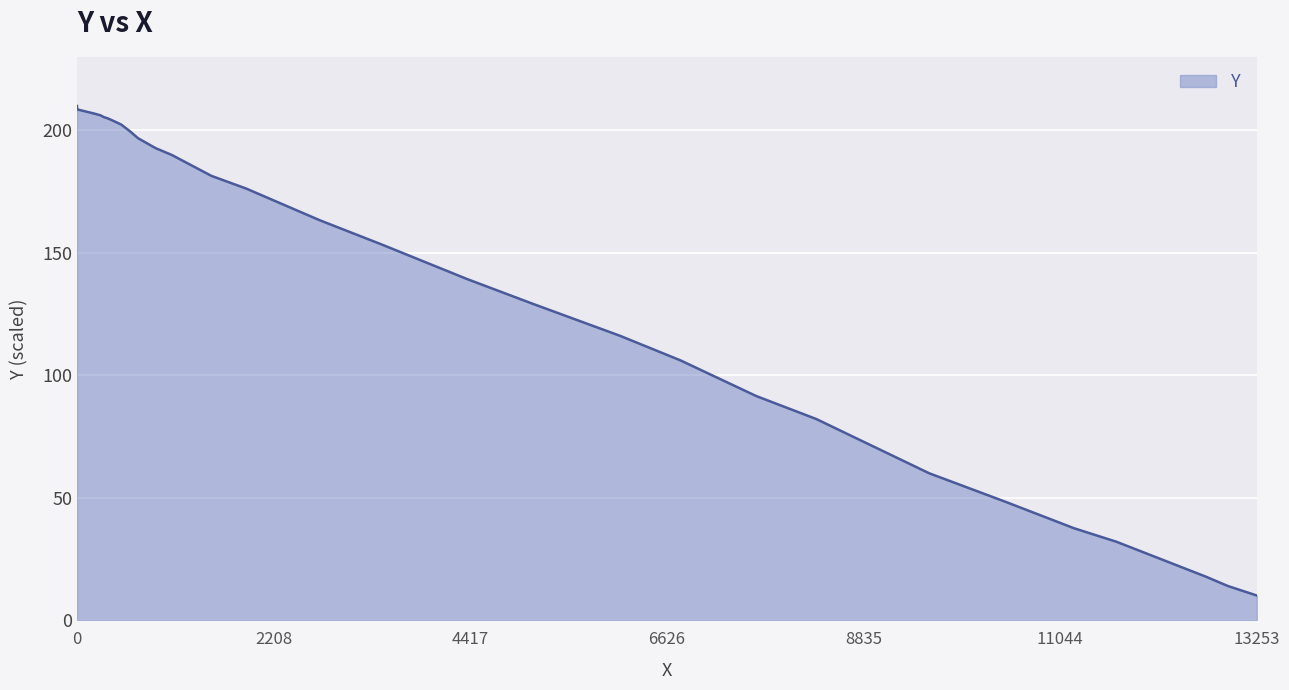

What is the sum of all values?

4847.6